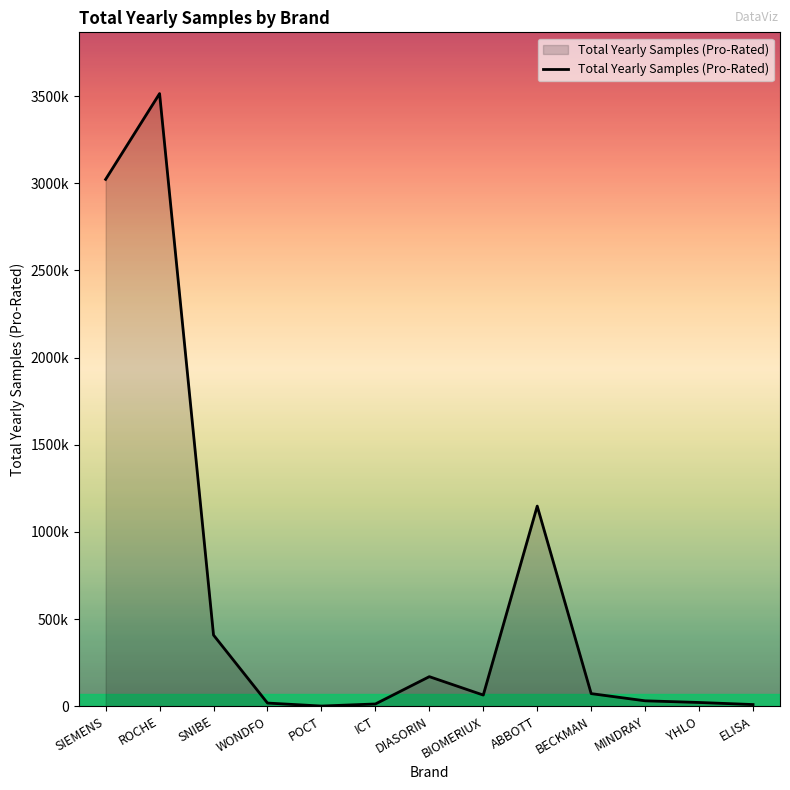

At which label does the data first exceed 64350?

SIEMENS